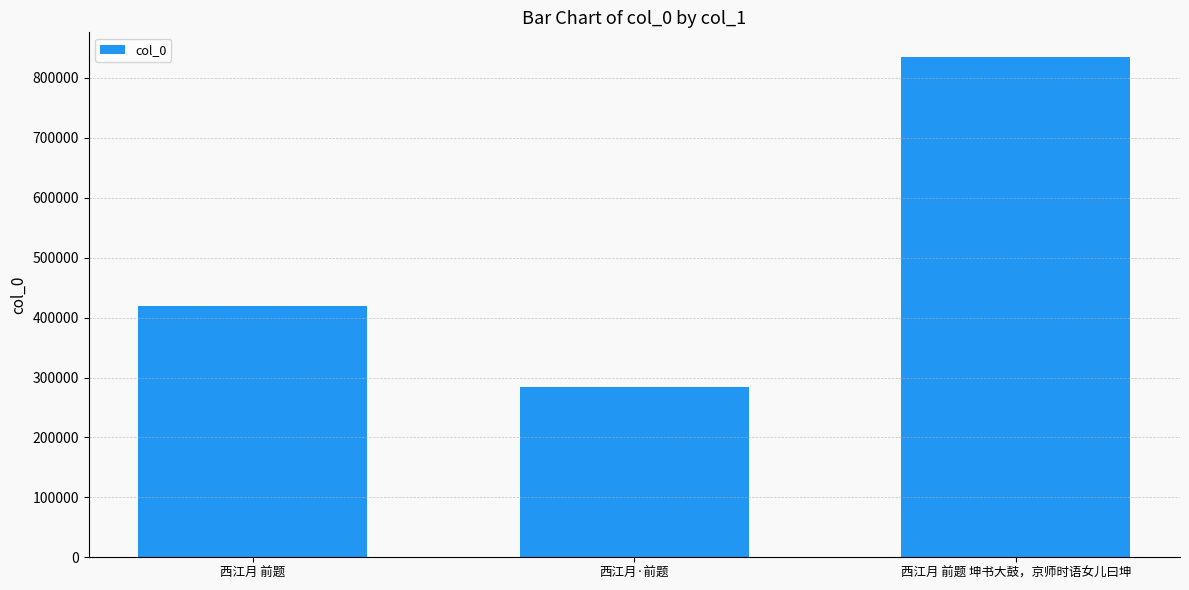

What is the sum of all values?

1537927